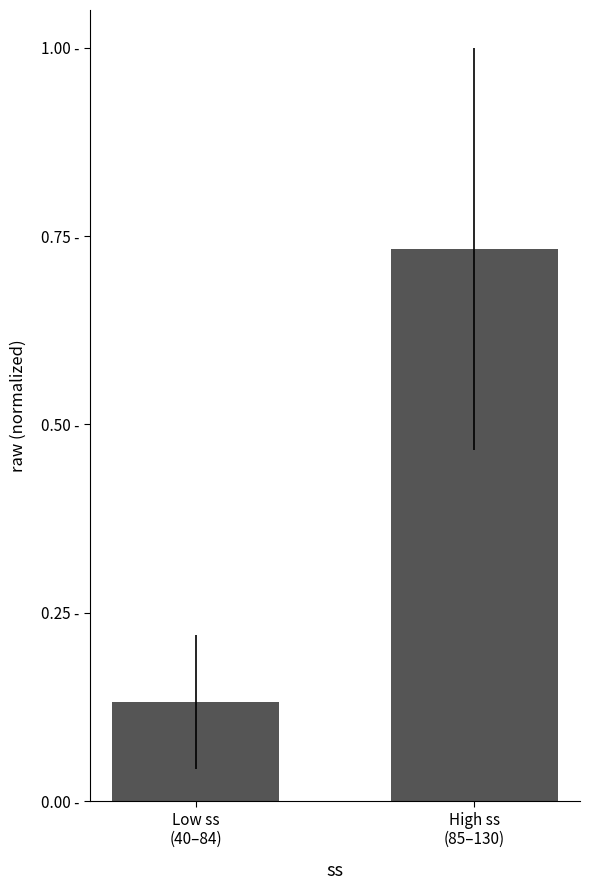

List the labels in order of value, largest first.

High ss
(85–130), Low ss
(40–84)